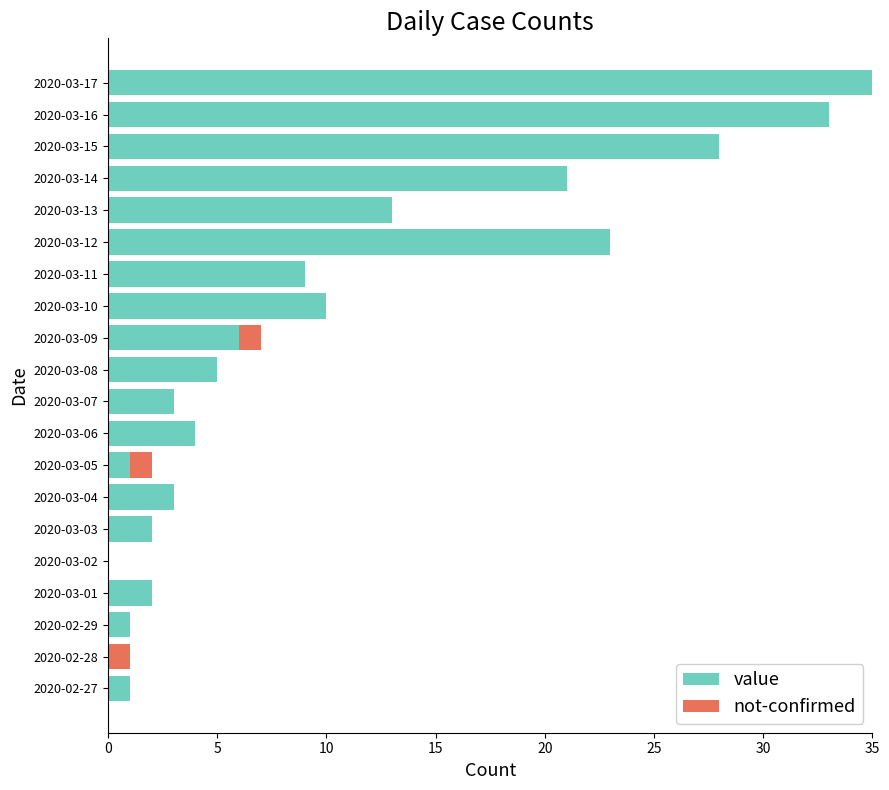

What is the total value across all series at 2020-03-13?

13